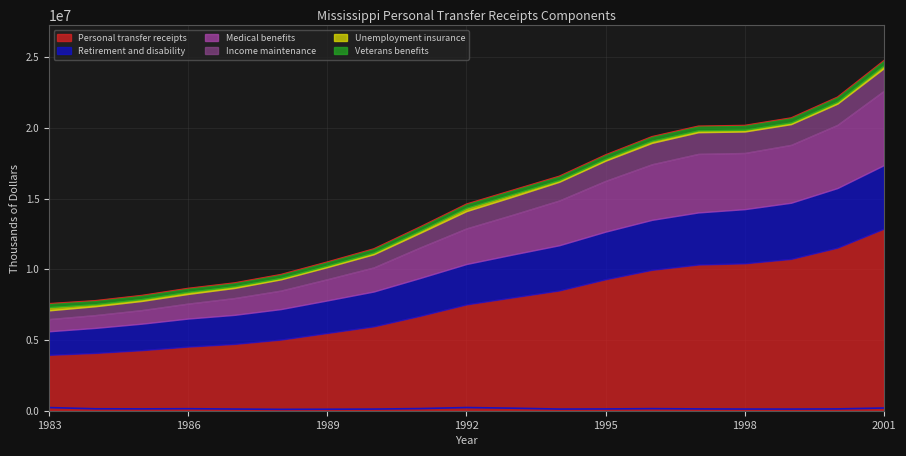

True or false: Medical benefits has a value of 2157006 at 1991.

True